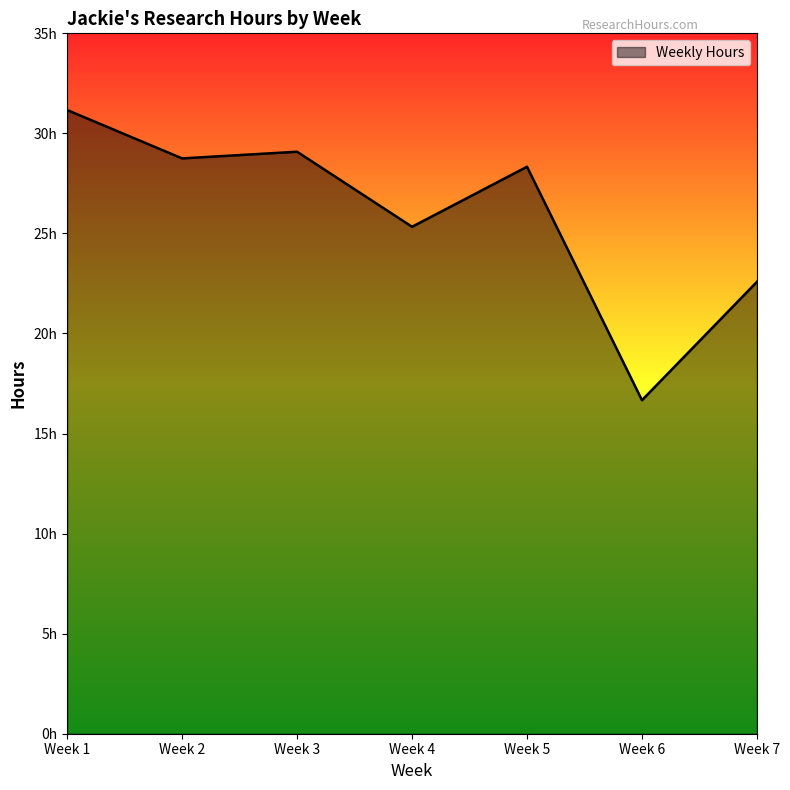

Does the chart display data point markers on the line(s)?

No